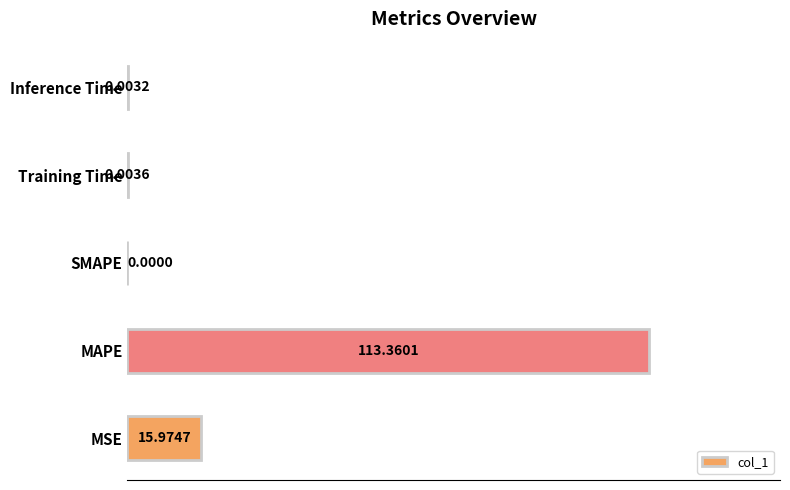

What is the change in value from MAPE to Training Time?

-113.4